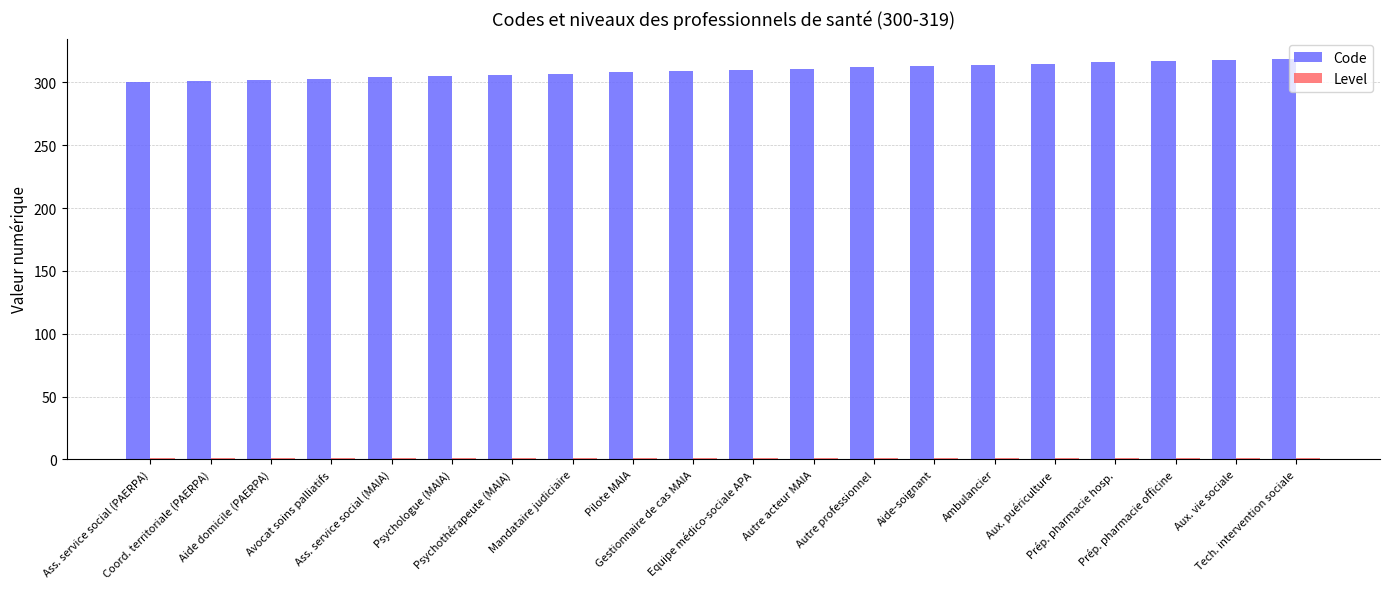

Which series has the largest total across all categories?

Code